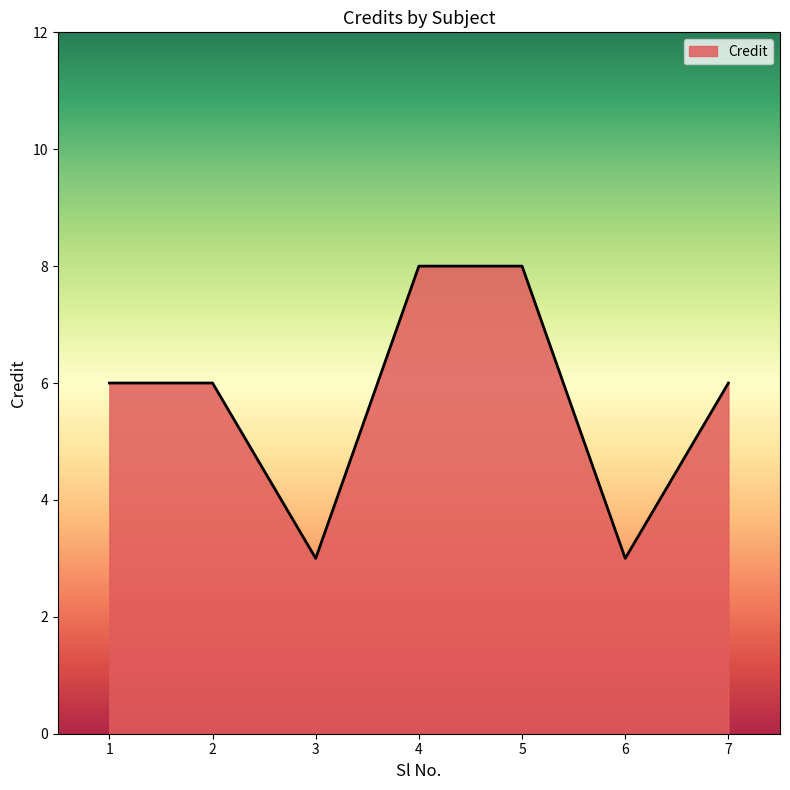

Reading right to left, extract all data points from this chart.

7=6	6=3	5=8	4=8	3=3	2=6	1=6